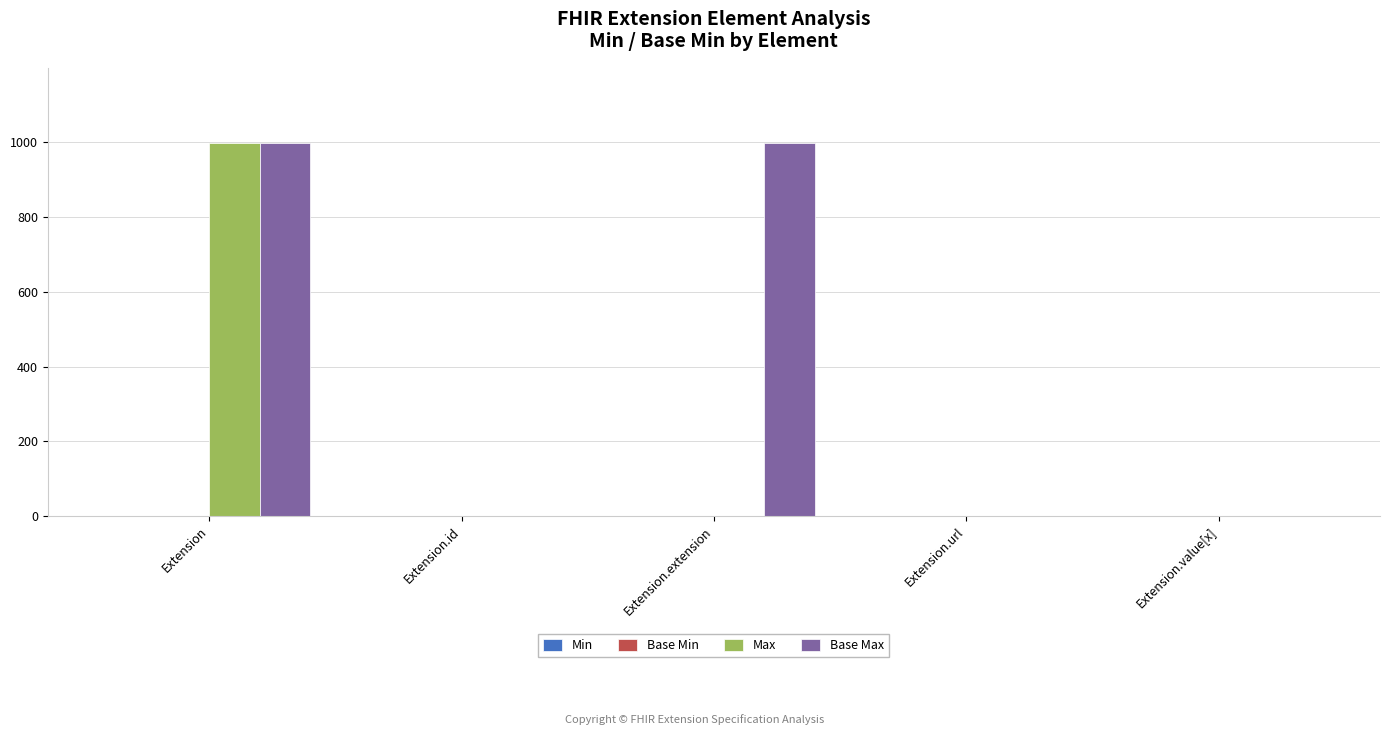

At which category is the sum across all series the highest?

Extension